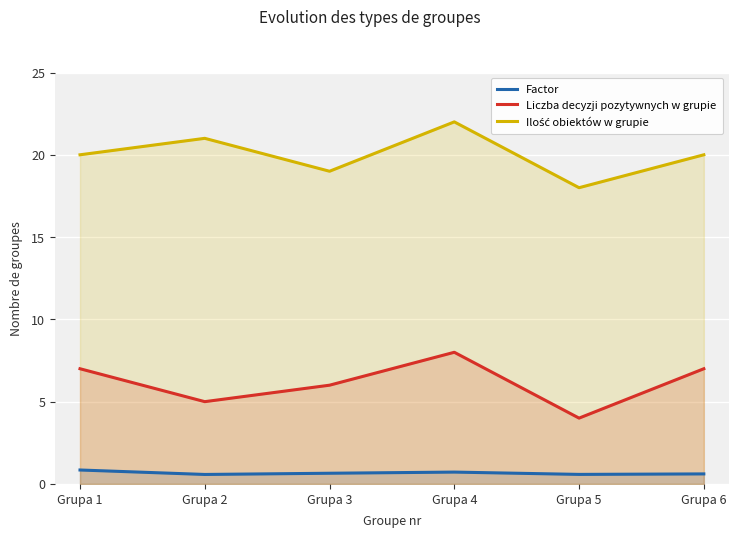

What is the difference between the maximum and minimum values in the Liczba decyzji pozytywnych w grupie series?

4.0